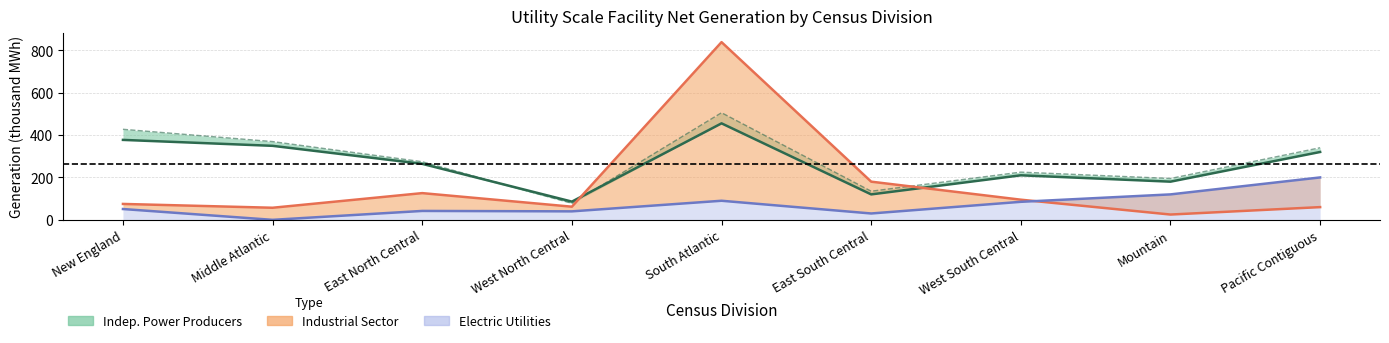

Is the value of Industrial Sector 2016 at Mountain greater than the value of Independent Power Producers 2015 at East North Central?

No